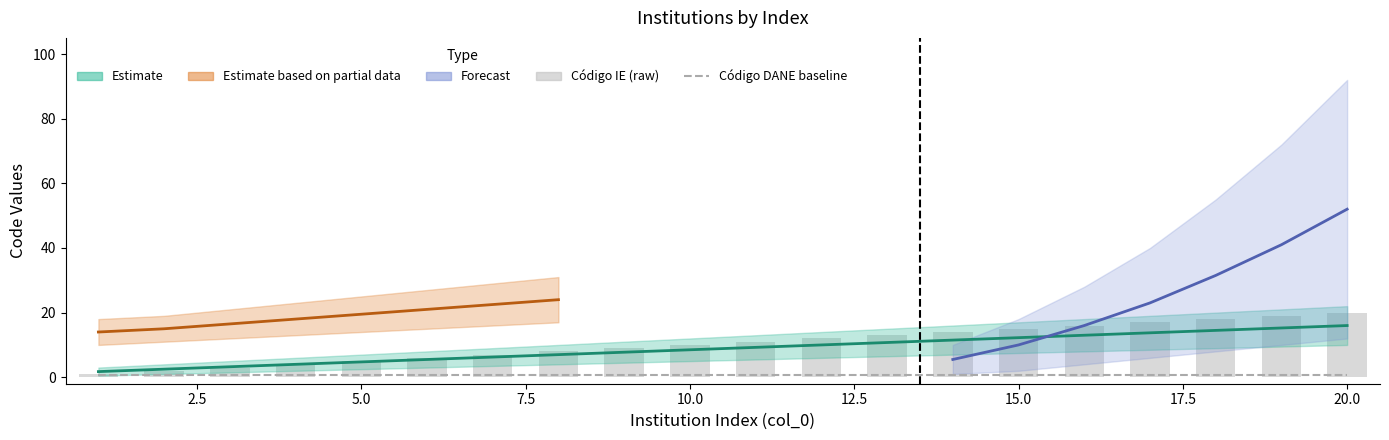

Does the chart contain stacked bars?

No